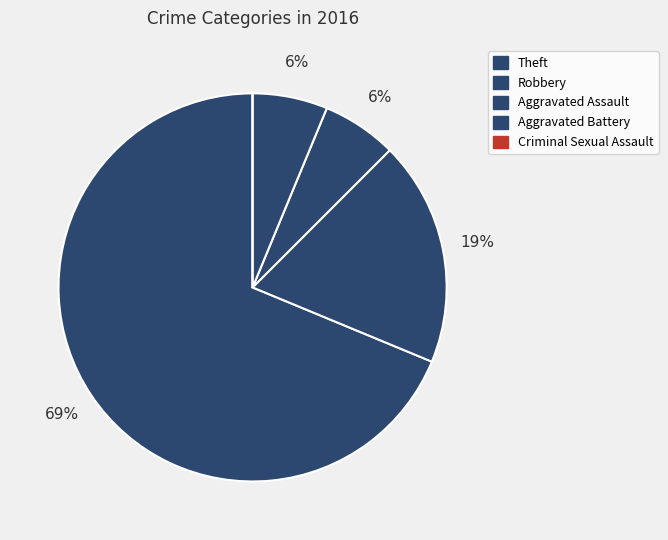

To the nearest percent, what is the difference between the largest and smallest slice percentages?

69%